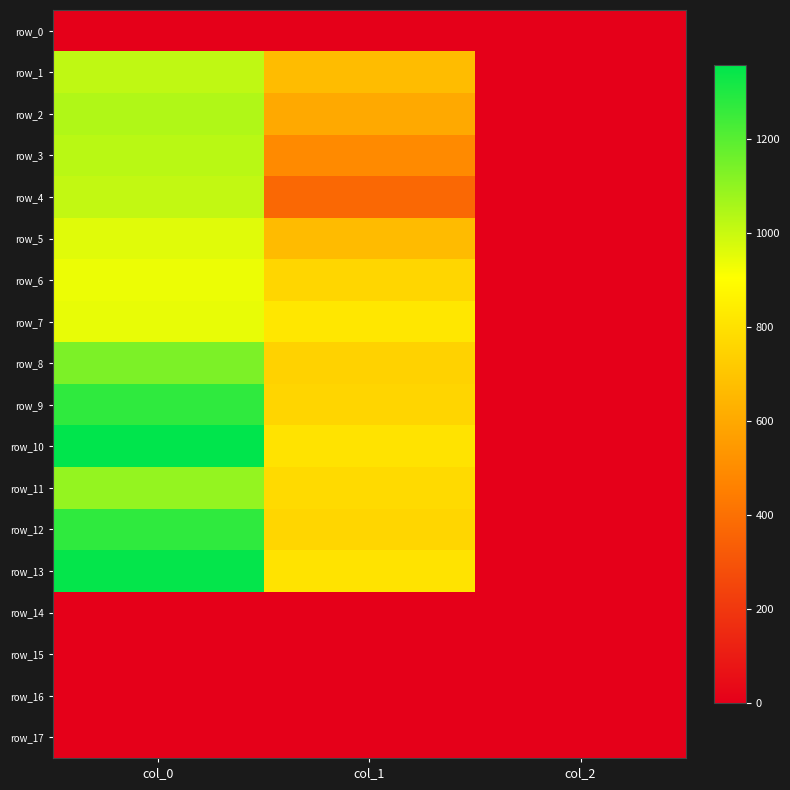

The row_2 series shows 2.0 at col_2. True or false?

True